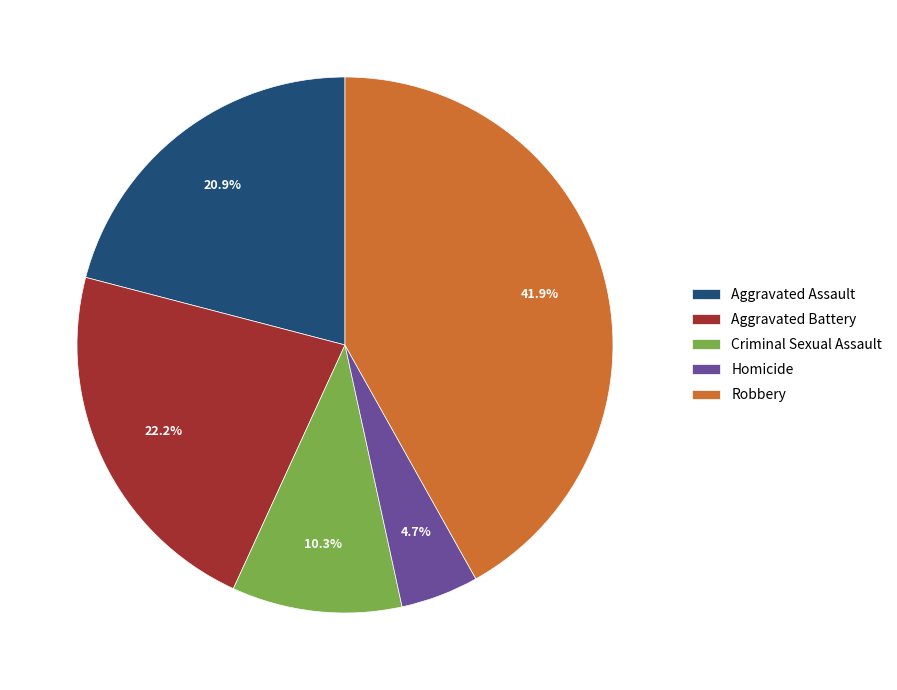

What percentage is NOT represented by Aggravated Battery?

77.8%